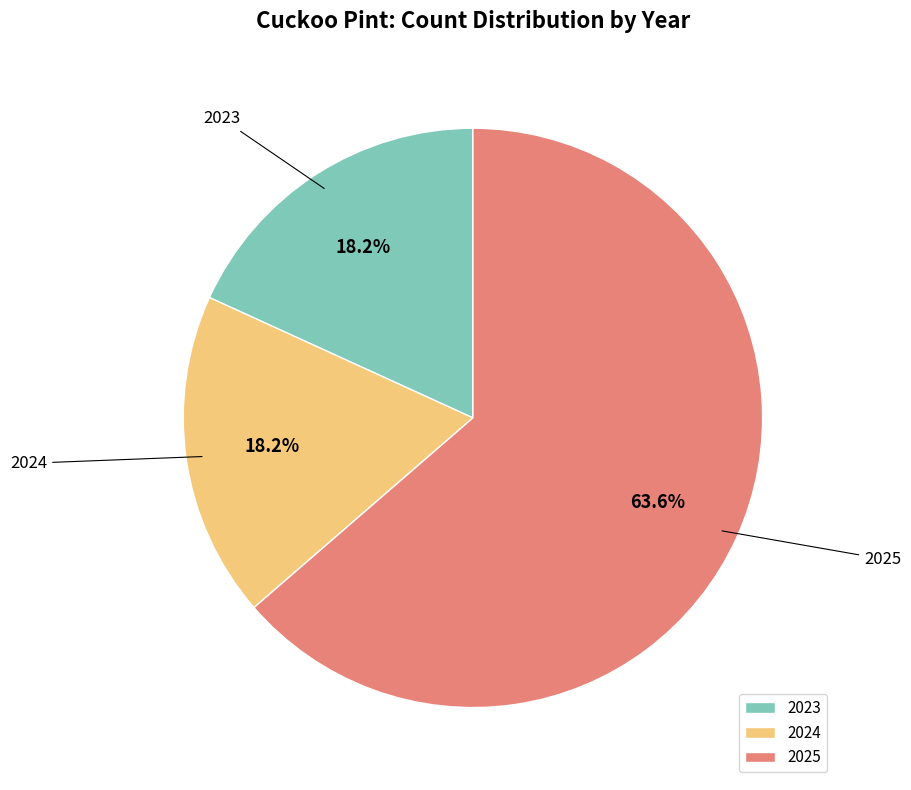

True or false: 2024 accounts for 18% of the total.

True